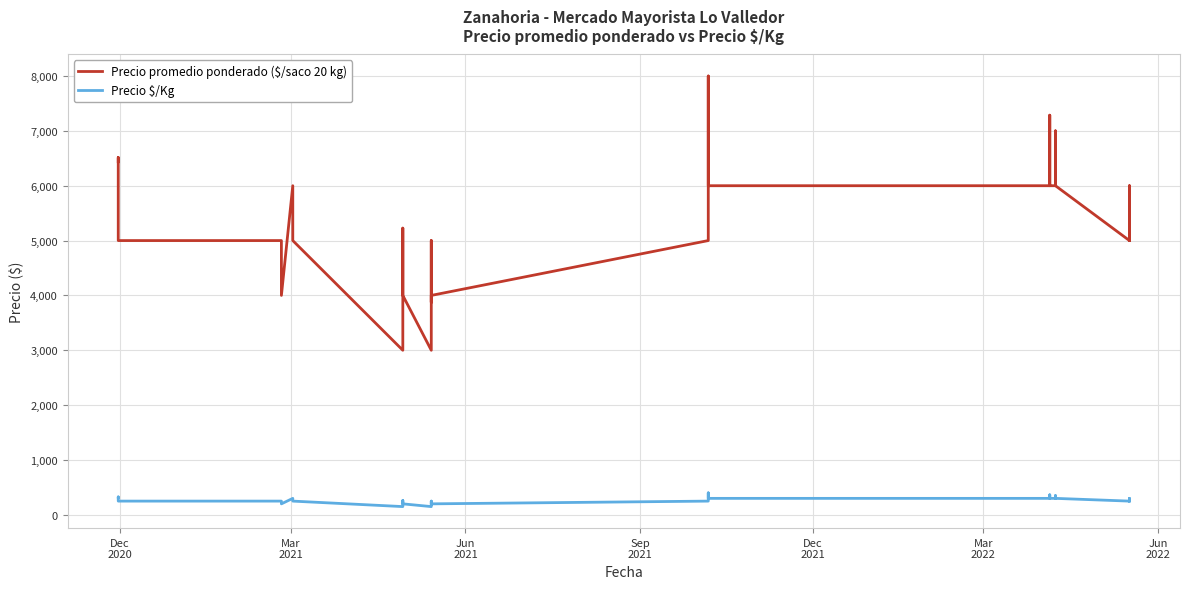

What is the value of the Precio promedio ponderado ($/saco 20 kg) point at the 13th from the left?

5000